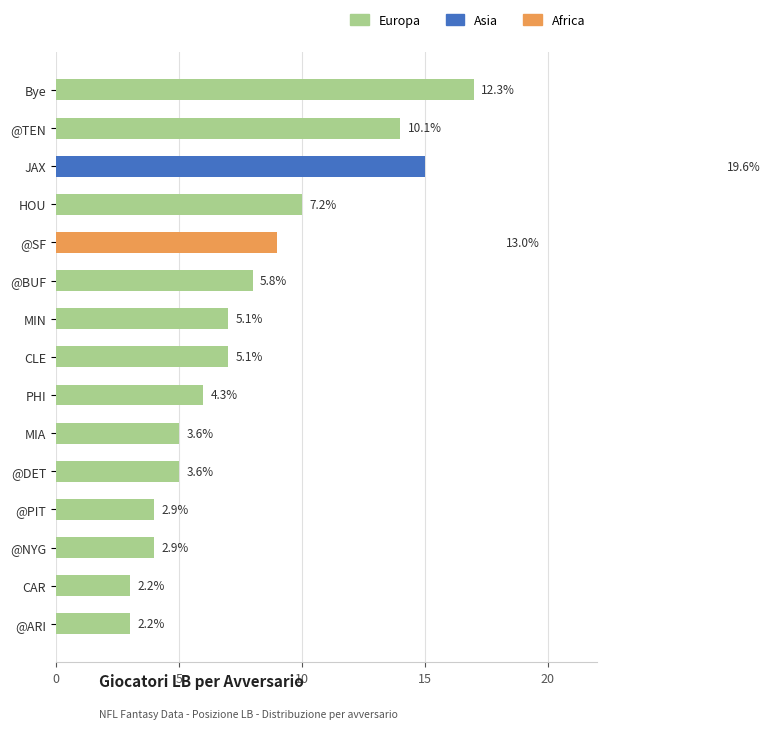

Rank the series by their maximum value, from highest to lowest.

Europa, Asia, Africa